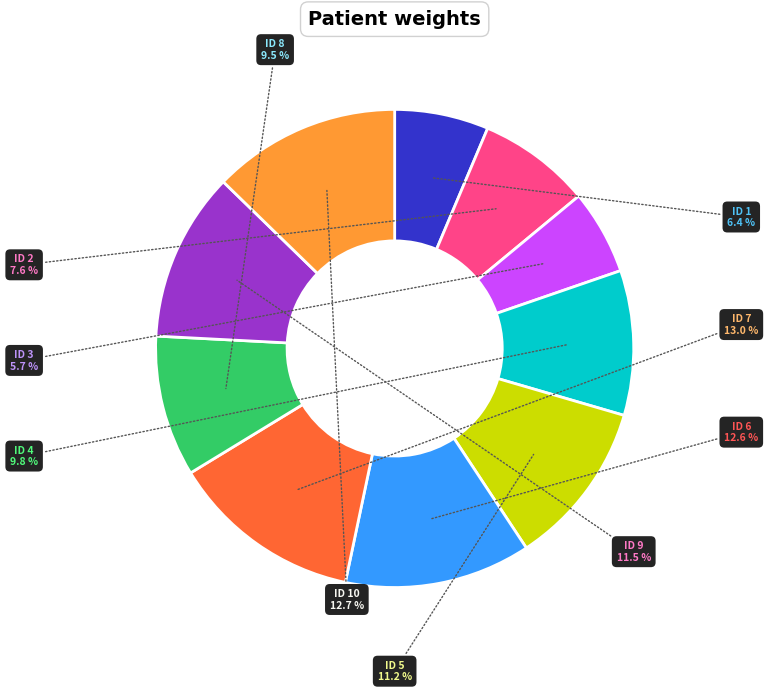

Is there a majority slice in this chart?

No